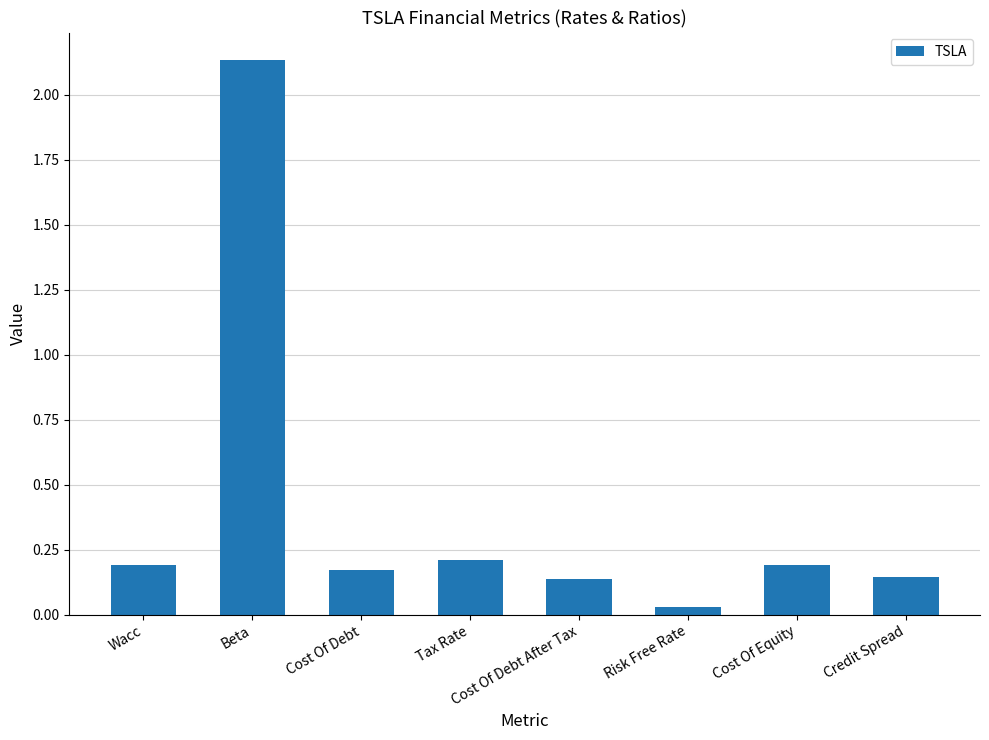

What is the change in value from Tax Rate to Cost Of Debt After Tax?

-0.1